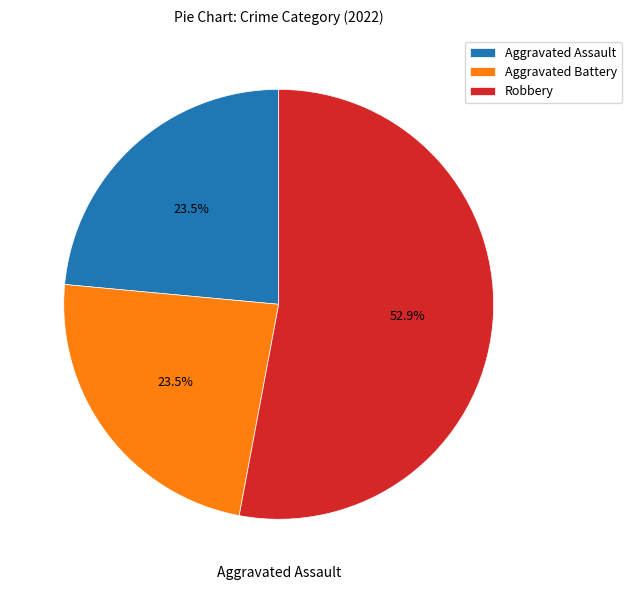

Is there a majority slice in this chart?

Yes